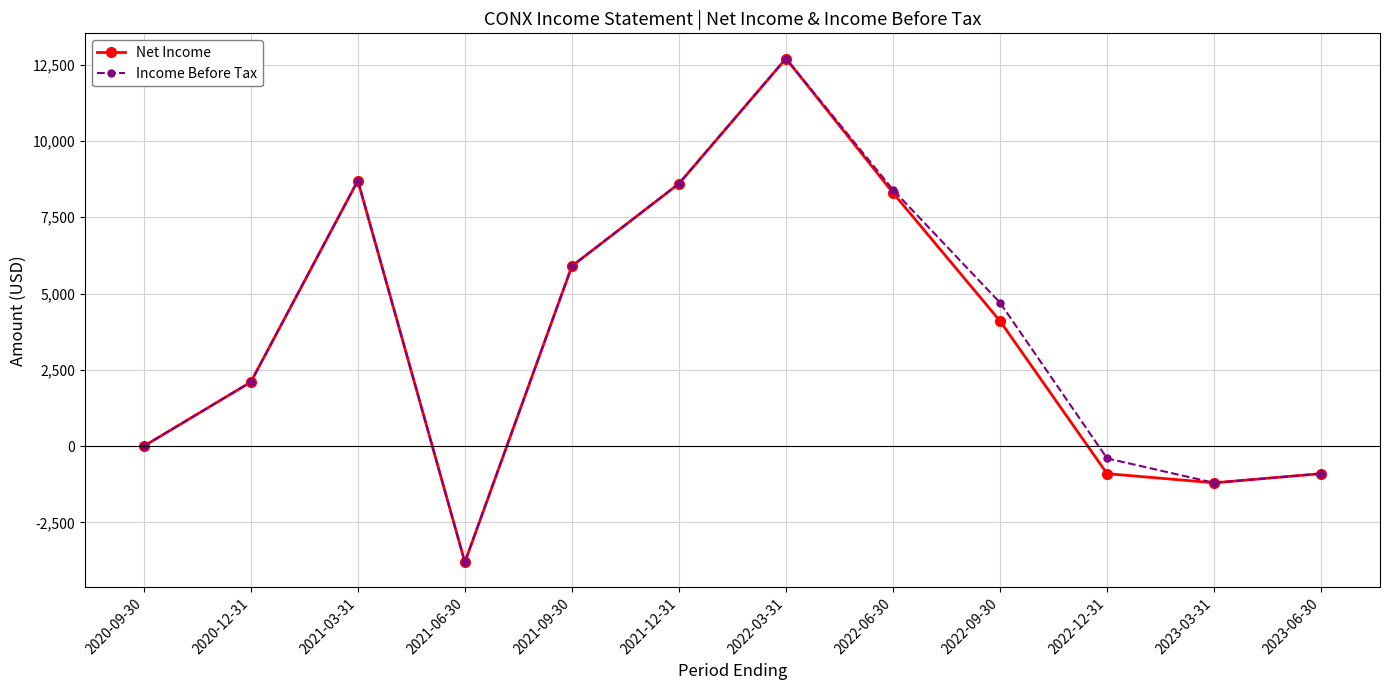

How many lines are shown in the chart?

2